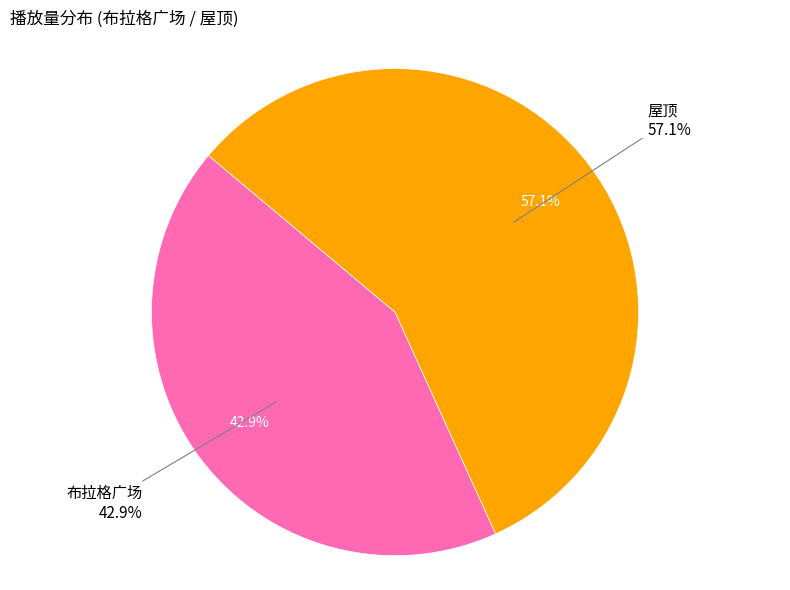

What is the total percentage of 屋顶 and 布拉格广场?

100.0%